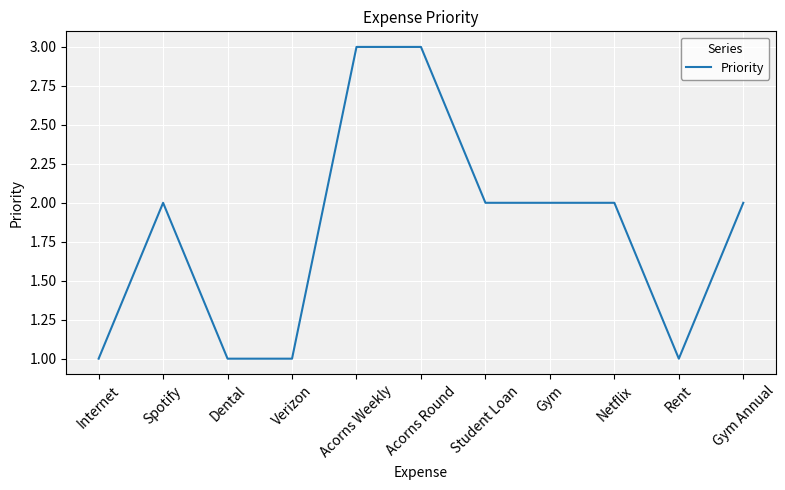

Reading left to right, what are all the values shown in this chart?

1	2	1	1	3	3	2	2	2	1	2